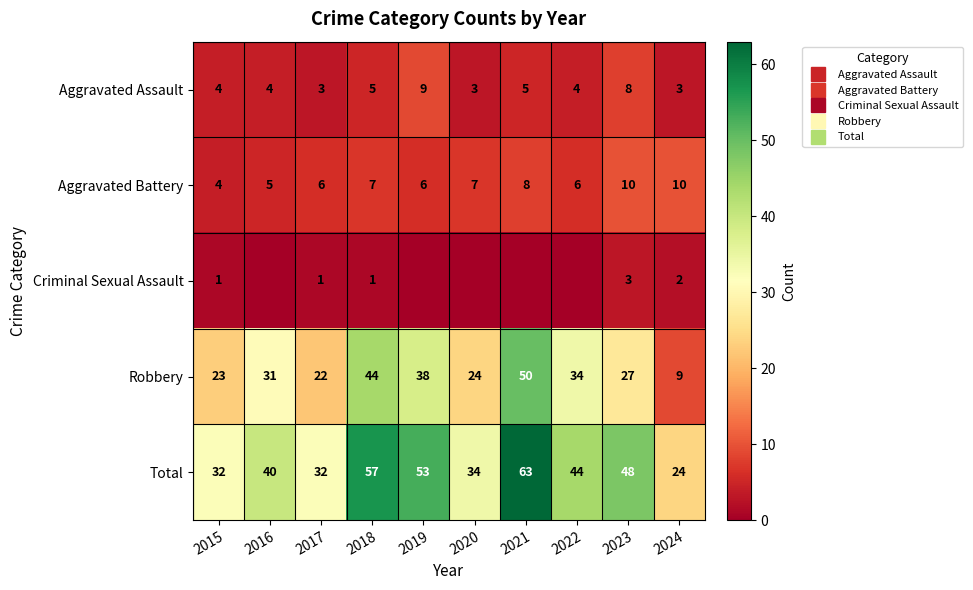

At which category is the sum across all series the highest?

2021